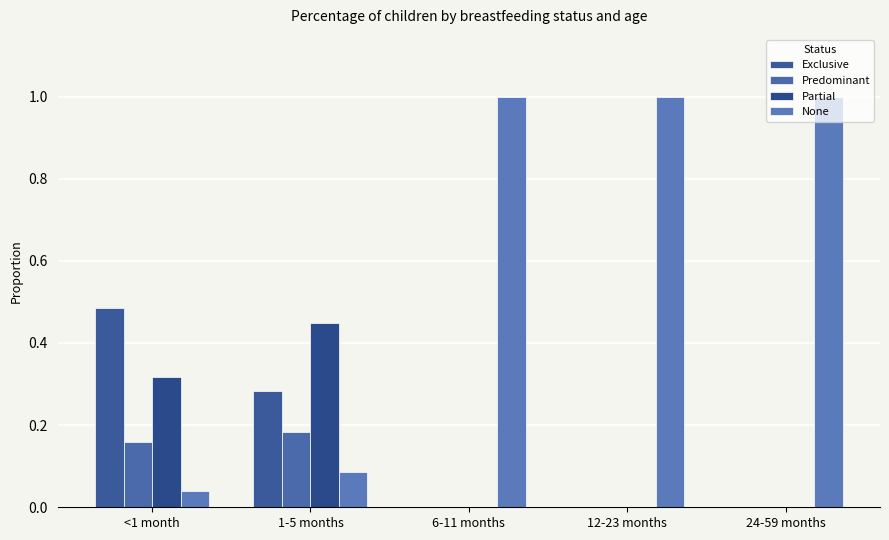

Are the bars grouped side by side (vs. stacked)?

Yes